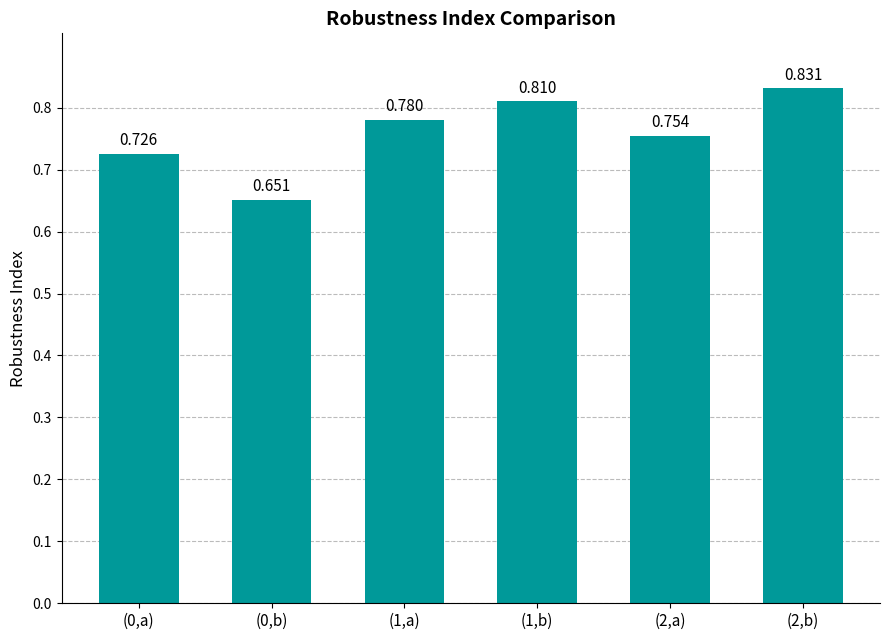

Reading left to right, what are all the values shown in this chart?

0.7	0.7	0.8	0.8	0.8	0.8